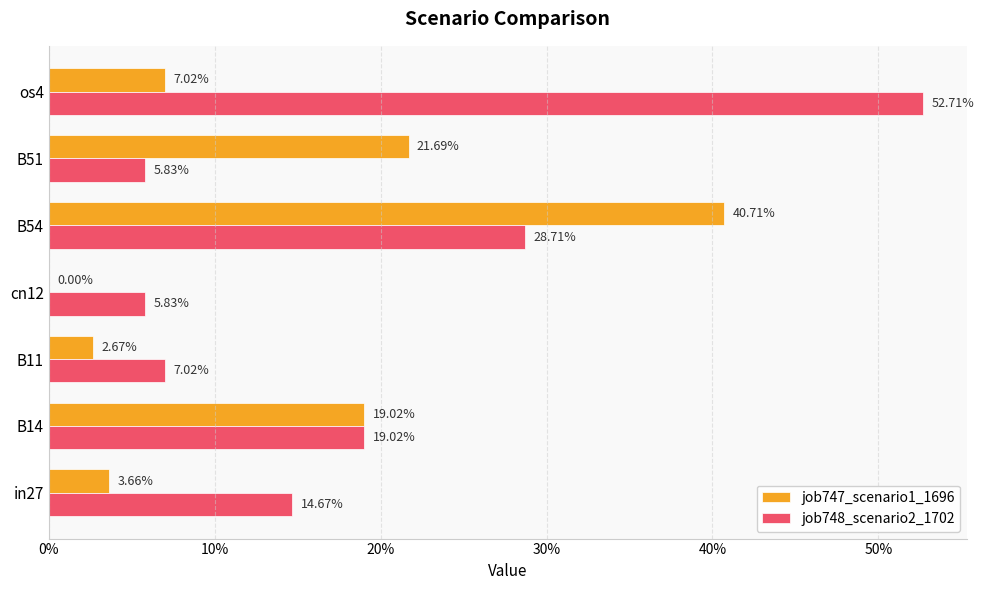

What are all the series names shown in the legend?

job747_scenario1_1696, job748_scenario2_1702